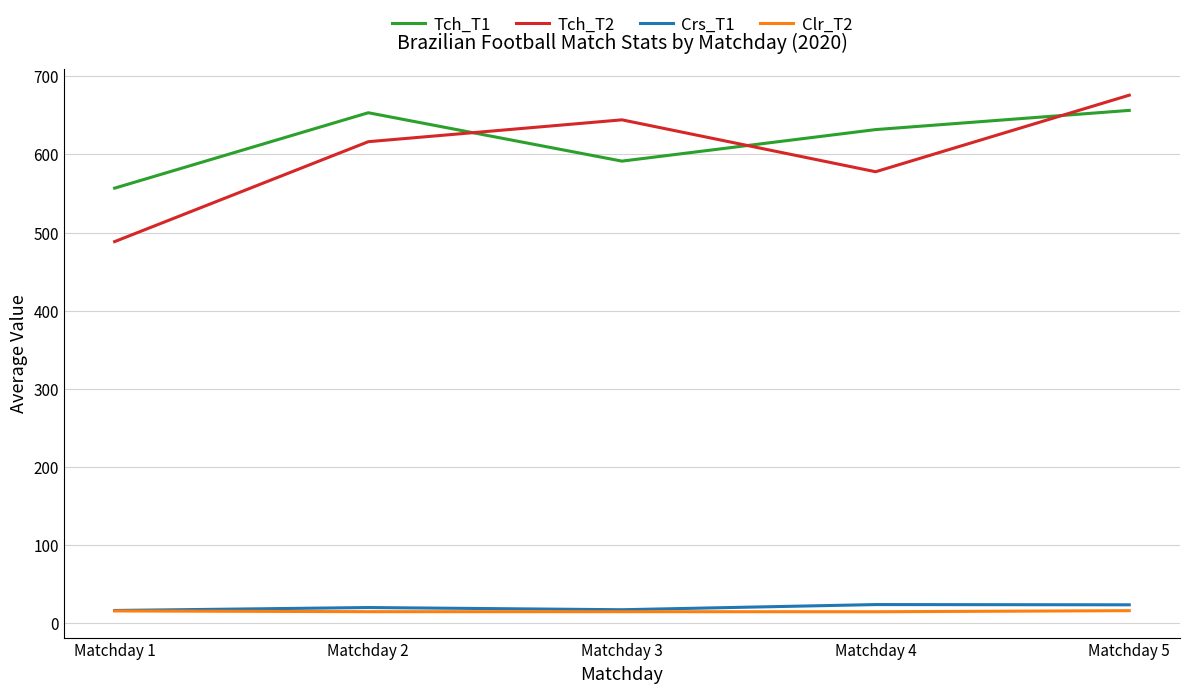

Which series has the largest range (max minus min)?

Tch_T2